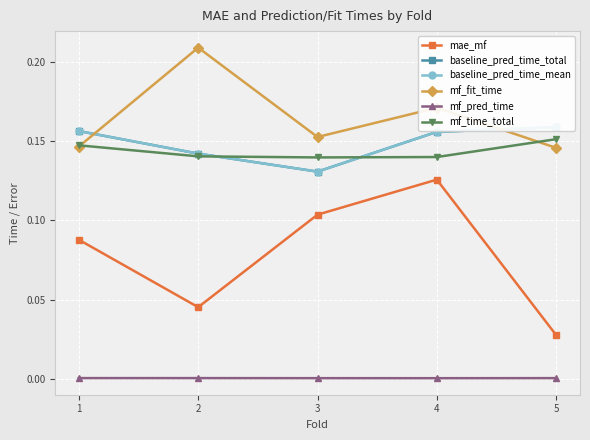

Between 2 and 5, which series saw the biggest shift?

mf_fit_time